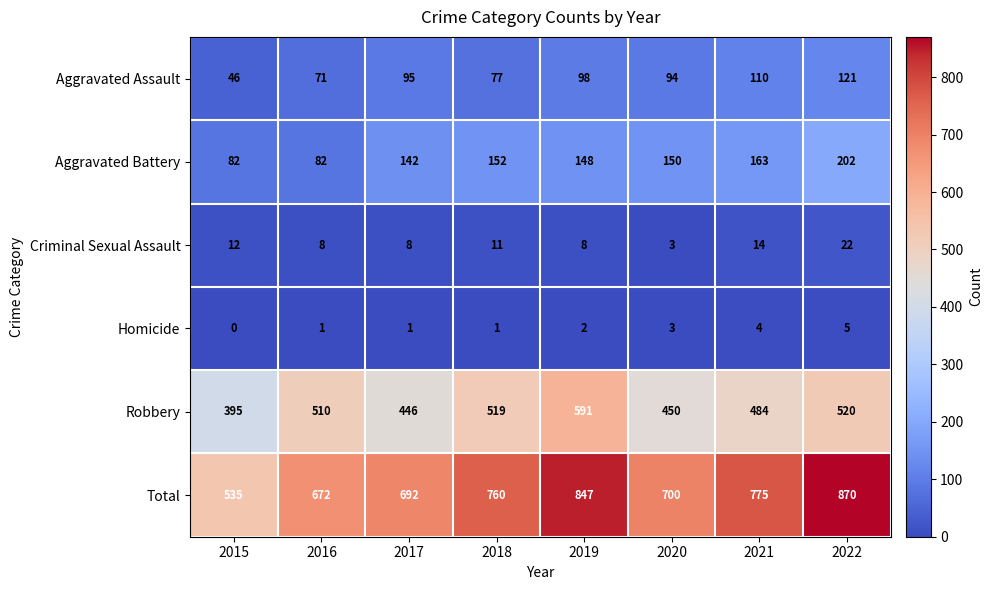

What is the sum of all Aggravated Battery values?

1121